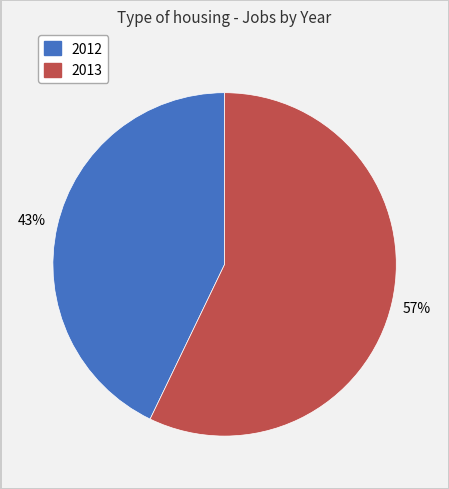

What percentage is the 2012 slice, to the nearest percent?

43%